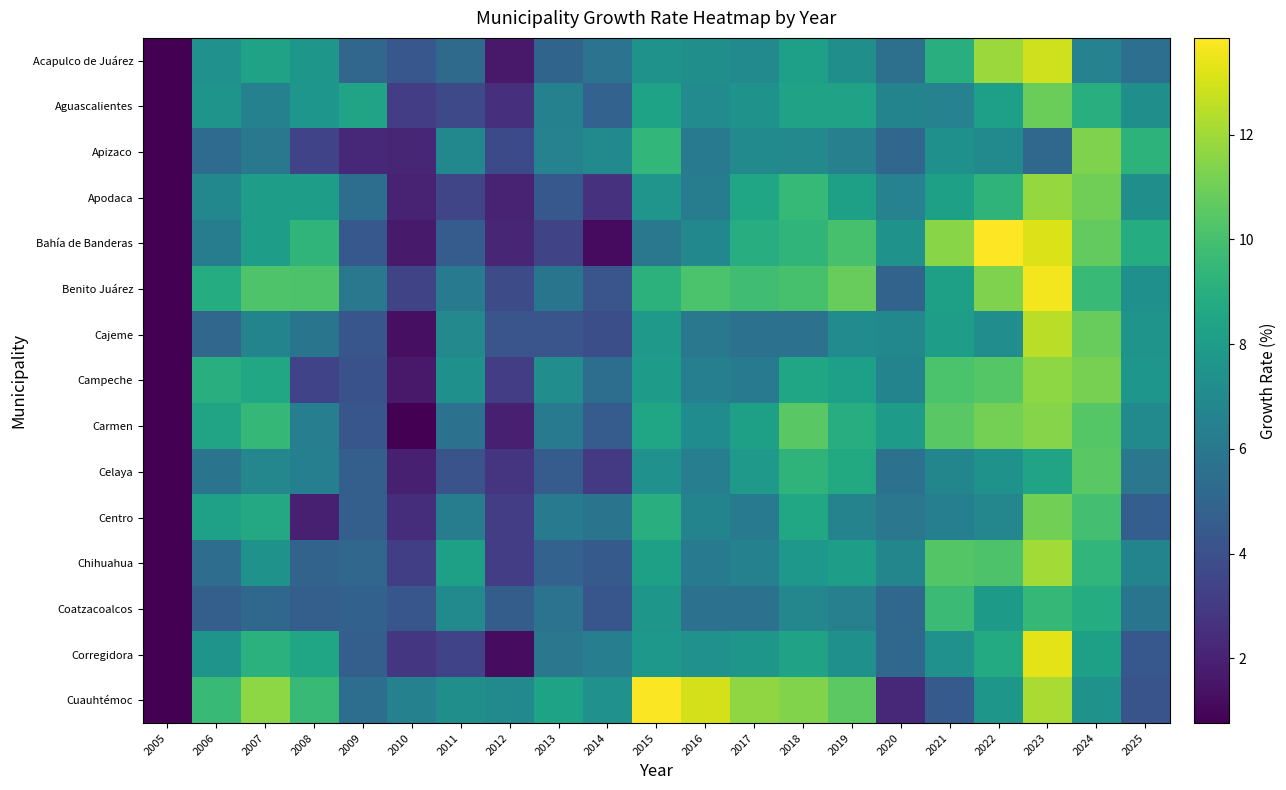

Reading left to right, list all the values displayed in this chart.

Acapulco de Juárez: 2005=0.0	2006=7.4	2007=8.3	2008=7.7	2009=5.1	2010=4.3	2011=5.3	2012=1.6	2013=5.0	2014=5.8	2015=7.5	2016=7.3	2017=7.0	2018=8.1	2019=7.3	2020=5.6	2021=9.0	2022=11.9	2023=12.9	2024=6.6	2025=5.6
Aguascalientes: 2005=0.0	2006=7.5	2007=6.5	2008=7.6	2009=8.4	2010=3.2	2011=3.7	2012=2.5	2013=6.5	2014=4.9	2015=8.3	2016=7.1	2017=7.5	2018=8.3	2019=8.3	2020=6.7	2021=6.6	2022=8.2	2023=10.9	2024=9.0	2025=7.3
Apizaco: 2005=0.0	2006=5.4	2007=6.0	2008=3.4	2009=2.2	2010=2.2	2011=6.9	2012=3.7	2013=6.6	2014=7.0	2015=9.4	2016=6.1	2017=7.0	2018=6.9	2019=6.4	2020=5.1	2021=7.3	2022=7.0	2023=5.2	2024=11.3	2025=9.2
Apodaca: 2005=0.0	2006=6.9	2007=8.1	2008=8.1	2009=5.5	2010=2.0	2011=3.5	2012=2.0	2013=4.4	2014=2.6	2015=7.6	2016=6.3	2017=8.5	2018=9.6	2019=8.2	2020=6.6	2021=8.2	2022=9.3	2023=11.8	2024=11.0	2025=7.3
Bahía de Banderas: 2005=0.0	2006=6.3	2007=8.1	2008=9.3	2009=4.4	2010=1.7	2011=4.6	2012=2.2	2013=3.5	2014=1.2	2015=6.0	2016=6.9	2017=8.9	2018=9.3	2019=10.0	2020=7.4	2021=11.5	2022=13.8	2023=13.2	2024=10.7	2025=8.9
Benito Juárez: 2005=0.0	2006=8.9	2007=10.2	2008=10.2	2009=6.0	2010=3.5	2011=6.2	2012=3.8	2013=5.8	2014=4.2	2015=9.2	2016=10.2	2017=9.9	2018=10.0	2019=10.8	2020=4.9	2021=8.2	2022=11.3	2023=13.6	2024=9.6	2025=7.3
Cajeme: 2005=0.0	2006=5.1	2007=6.7	2008=5.8	2009=4.2	2010=1.3	2011=6.9	2012=4.2	2013=4.2	2014=3.9	2015=7.8	2016=6.0	2017=5.6	2018=5.7	2019=7.1	2020=6.9	2021=8.1	2022=7.2	2023=12.5	2024=10.8	2025=7.5
Campeche: 2005=0.0	2006=9.0	2007=8.6	2008=3.4	2009=4.1	2010=1.6	2011=7.3	2012=3.1	2013=7.2	2014=5.5	2015=8.0	2016=6.4	2017=6.1	2018=8.4	2019=8.1	2020=6.7	2021=10.1	2022=10.4	2023=11.6	2024=11.2	2025=7.6
Carmen: 2005=0.0	2006=8.4	2007=9.5	2008=6.3	2009=4.3	2010=0.8	2011=5.7	2012=1.9	2013=6.1	2014=4.6	2015=8.5	2016=7.1	2017=8.2	2018=10.5	2019=8.9	2020=8.0	2021=10.5	2022=11.1	2023=11.5	2024=10.4	2025=7.1
Celaya: 2005=0.0	2006=5.8	2007=6.8	2008=6.4	2009=4.7	2010=1.9	2011=4.1	2012=2.7	2013=4.6	2014=3.0	2015=7.4	2016=6.4	2017=7.9	2018=9.3	2019=8.7	2020=5.7	2021=6.8	2022=7.4	2023=8.4	2024=10.5	2025=6.0
Centro: 2005=0.0	2006=8.3	2007=8.6	2008=1.9	2009=4.7	2010=2.5	2011=6.3	2012=3.1	2013=6.2	2014=5.8	2015=9.0	2016=6.7	2017=6.1	2018=8.6	2019=6.6	2020=6.0	2021=6.4	2022=6.8	2023=11.1	2024=10.0	2025=4.7
Chihuahua: 2005=0.0	2006=5.5	2007=7.5	2008=4.9	2009=5.1	2010=3.2	2011=8.2	2012=3.1	2013=4.9	2014=4.5	2015=8.2	2016=6.2	2017=6.5	2018=7.7	2019=8.1	2020=6.8	2021=10.4	2022=10.2	2023=12.0	2024=9.4	2025=6.7
Coatzacoalcos: 2005=0.0	2006=4.7	2007=5.1	2008=4.7	2009=4.8	2010=4.3	2011=7.0	2012=4.6	2013=5.7	2014=4.2	2015=7.7	2016=5.6	2017=5.6	2018=6.8	2019=6.5	2020=5.2	2021=9.7	2022=7.9	2023=9.5	2024=8.9	2025=5.9
Corregidora: 2005=0.0	2006=7.5	2007=9.1	2008=8.5	2009=4.7	2010=2.9	2011=3.4	2012=1.2	2013=6.0	2014=6.4	2015=7.7	2016=7.4	2017=7.7	2018=8.3	2019=7.3	2020=5.2	2021=7.4	2022=8.8	2023=13.3	2024=8.2	2025=4.4
Cuauhtémoc: 2005=0.0	2006=9.6	2007=11.6	2008=9.6	2009=5.5	2010=6.5	2011=7.3	2012=7.0	2013=8.4	2014=7.4	2015=13.8	2016=13.0	2017=11.7	2018=11.4	2019=10.5	2020=2.3	2021=4.5	2022=7.7	2023=12.2	2024=7.4	2025=4.1